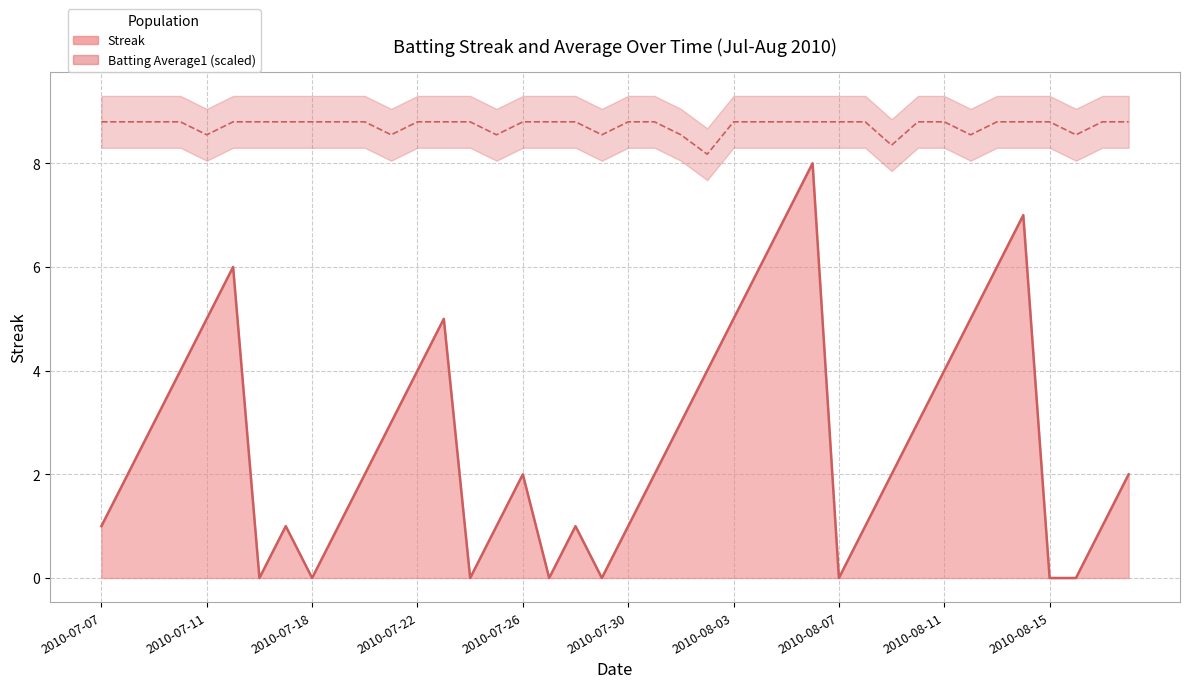

How many Streak values are between 1 and 5?

26